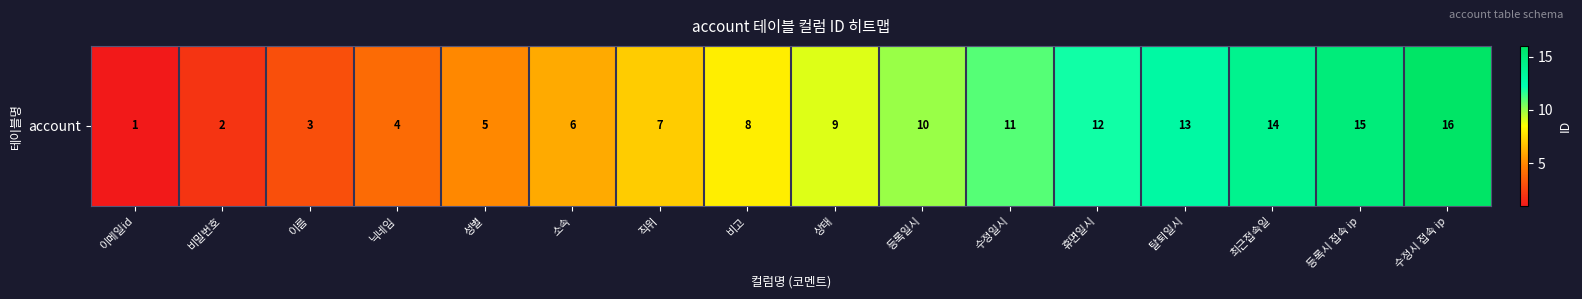

What is the greatest value displayed?

16